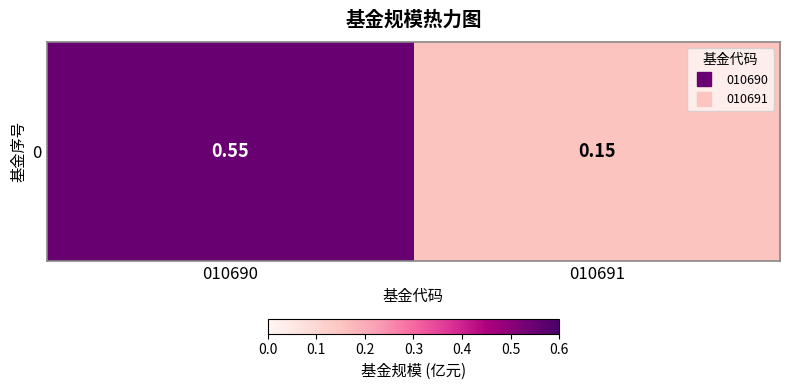

The chart shows a value of 0.1 at 010691. True or false?

True